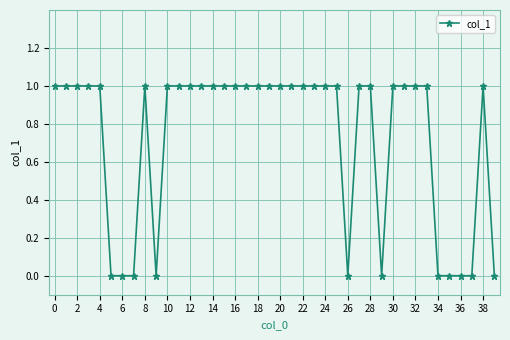

What is the sum of all values?

29